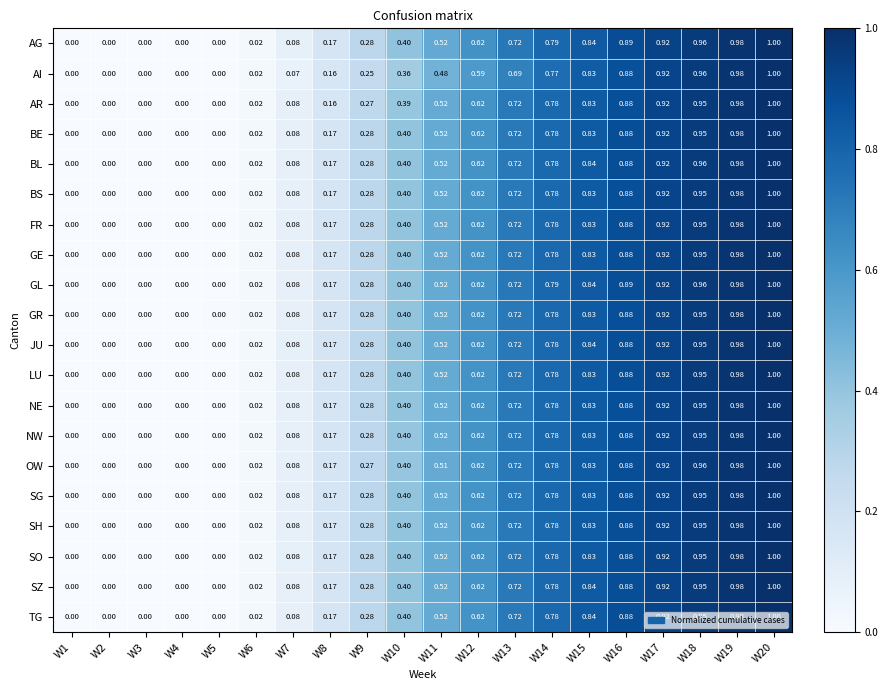

Is the value of SZ at W9 greater than the value of TG at W20?

No